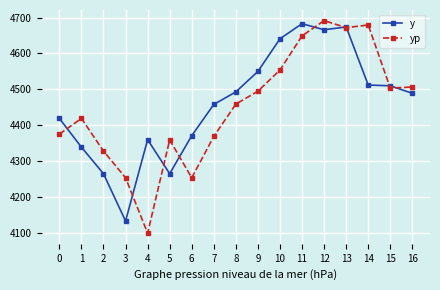

What is the value of the y point at the 17th from the left?

4489.0